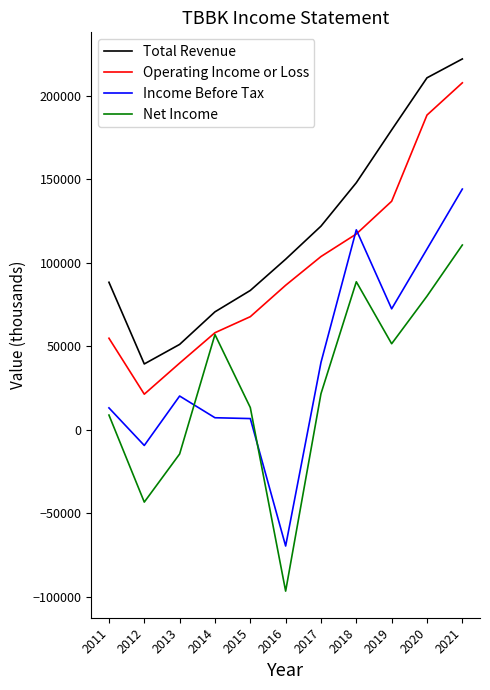

What is the sum of all Income Before Tax values?

454000